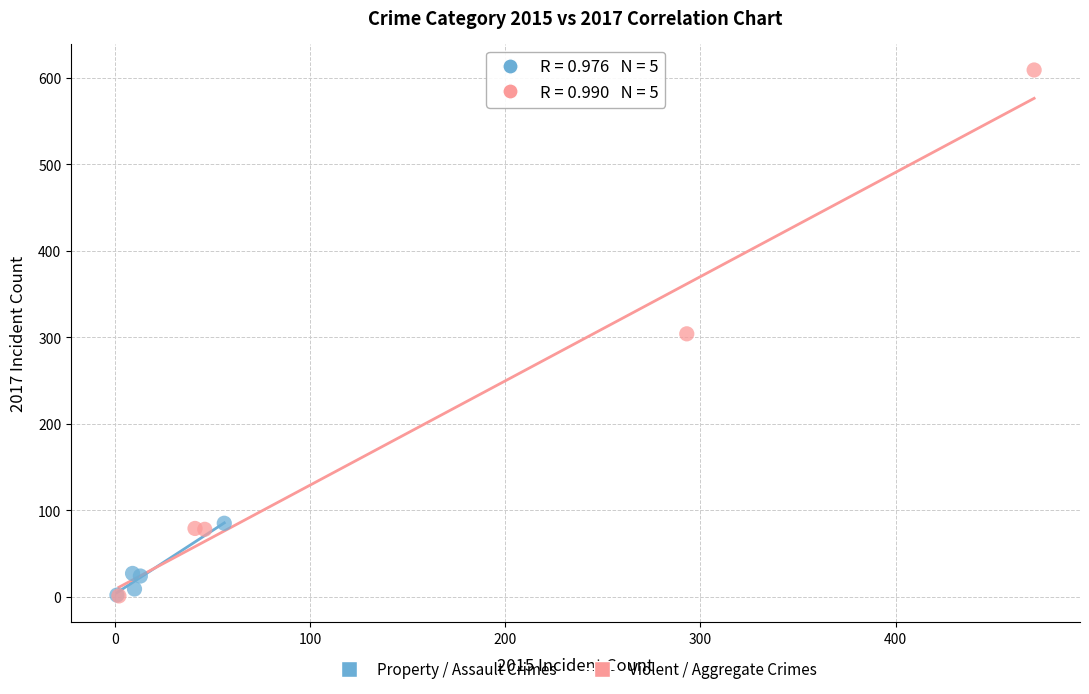

Which series reaches the maximum Y coordinate?

Violent / Aggregate Crimes